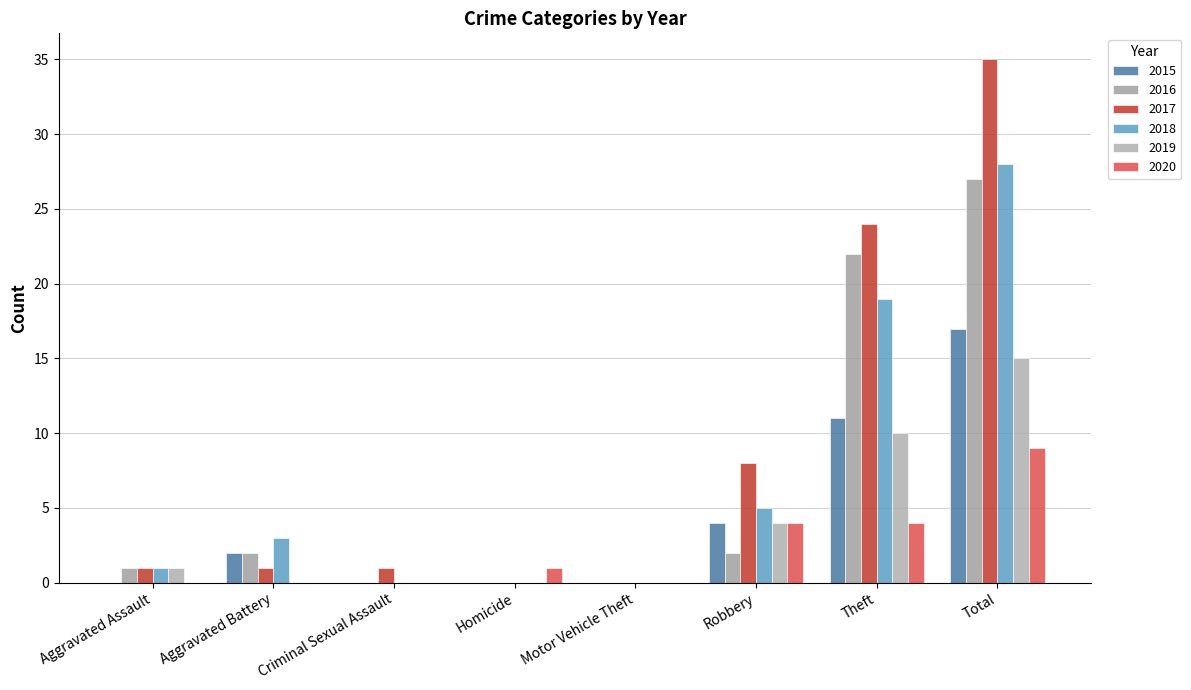

Which category has the highest value across all series?

Total